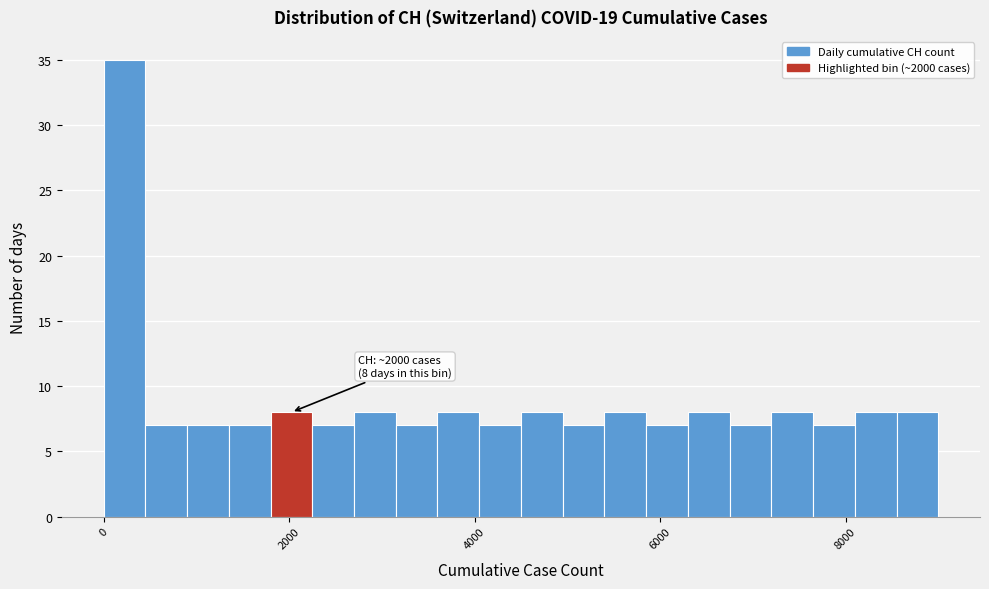

Around what value on the x-axis is the tallest bar? Give the approximate position of its centre, as read against the axis.

200